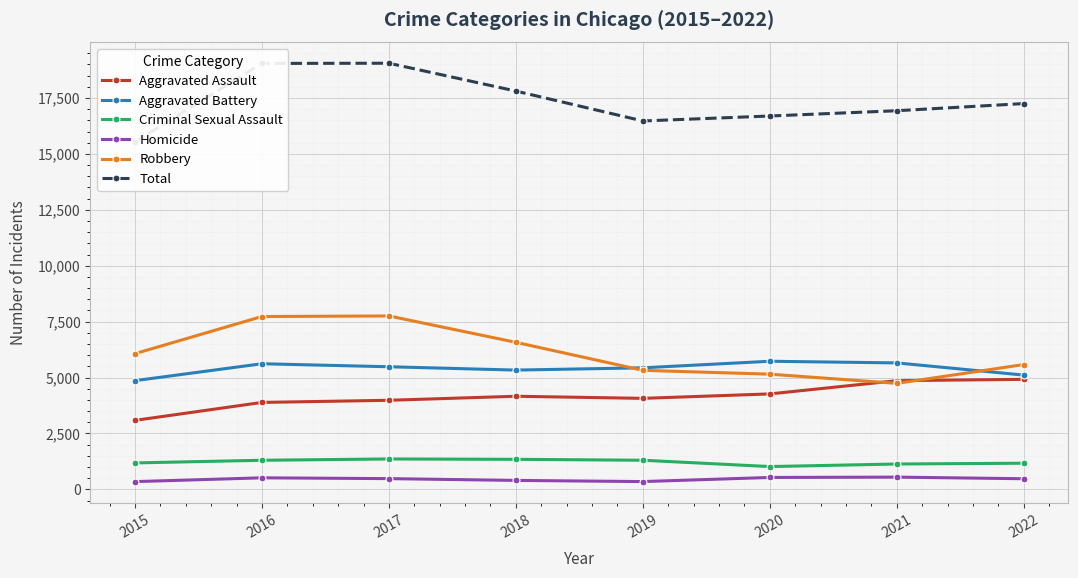

What is the sum of all Homicide values?

3636